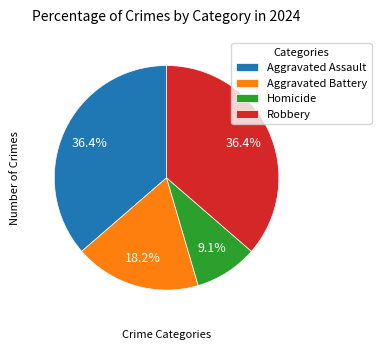

To the nearest percent, what is the difference between the largest and smallest slice percentages?

27%